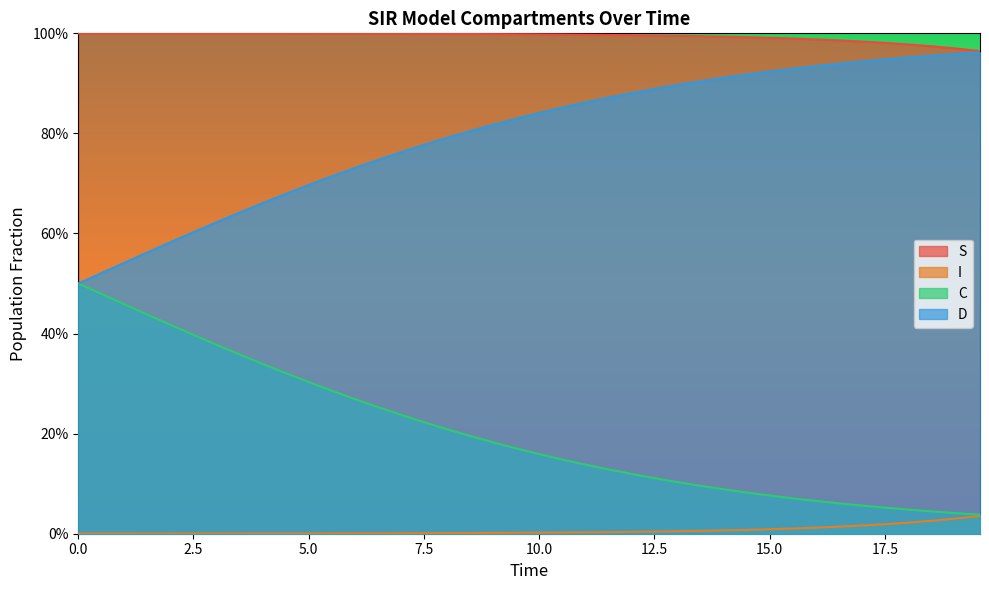

How many data points does each series have?

40